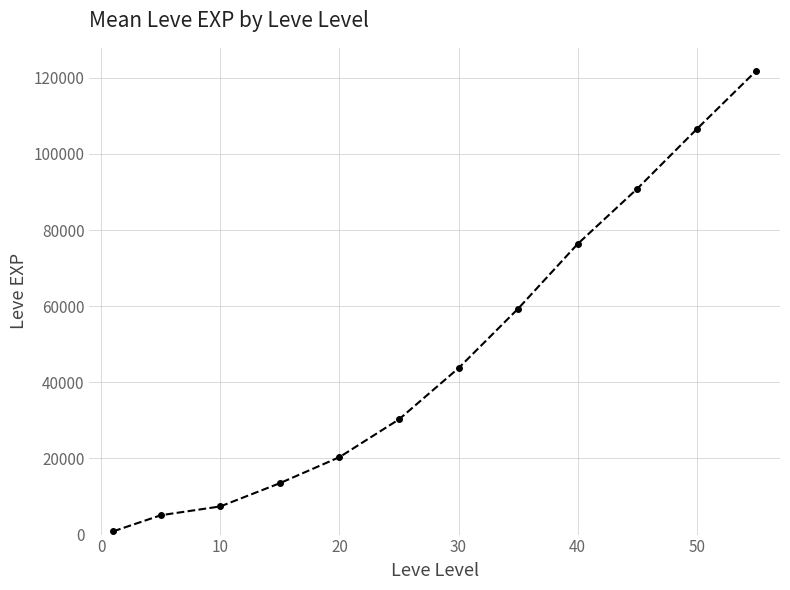

Reading left to right, list all the values displayed in this chart.

853.3	5086.7	7400.0	13510.0	20346.7	30270.0	43730.0	59333.3	76333.3	90833.3	106500.0	121833.3